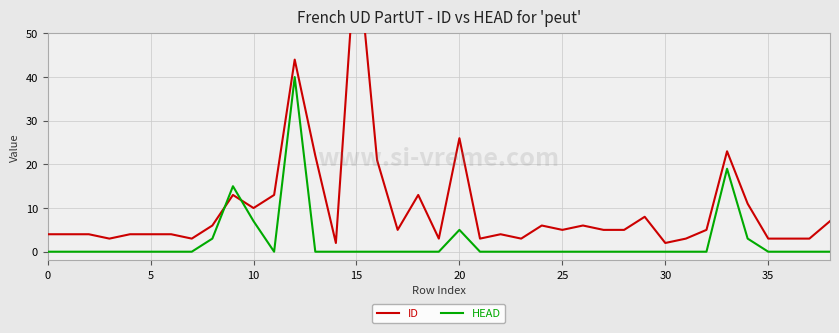

What is the average value of the ID series?

10